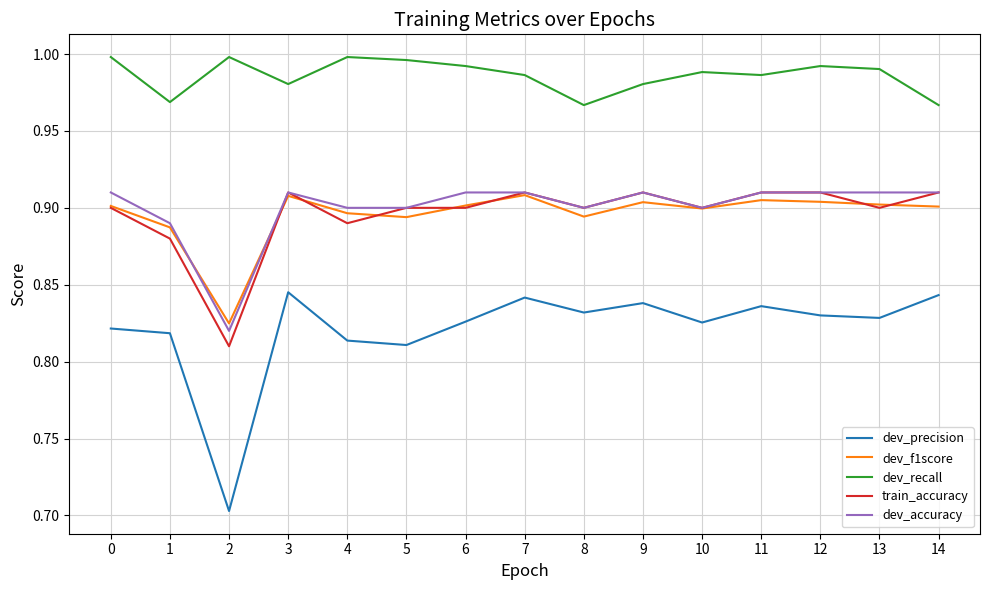

What is the difference between the dev_precision values at 10 and 2?

0.1